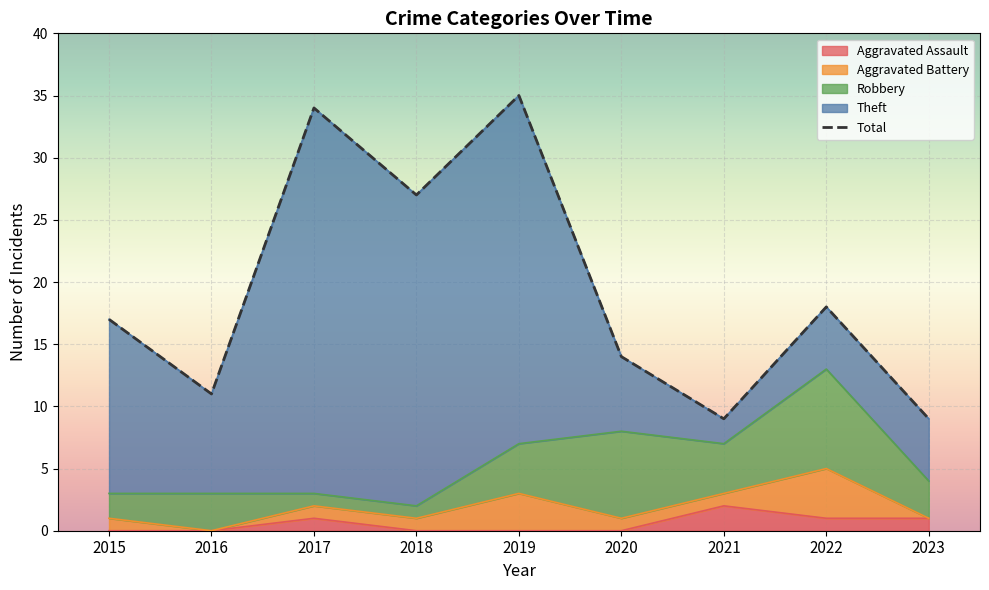

Reading left to right, list all the values displayed in this chart.

17	11	34	27	35	14	9	18	9